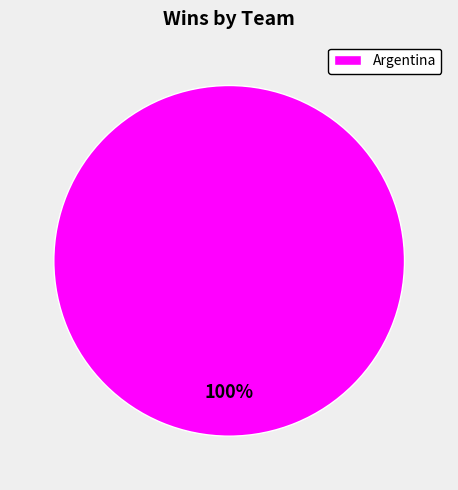

Which category accounts for the majority?

Argentina